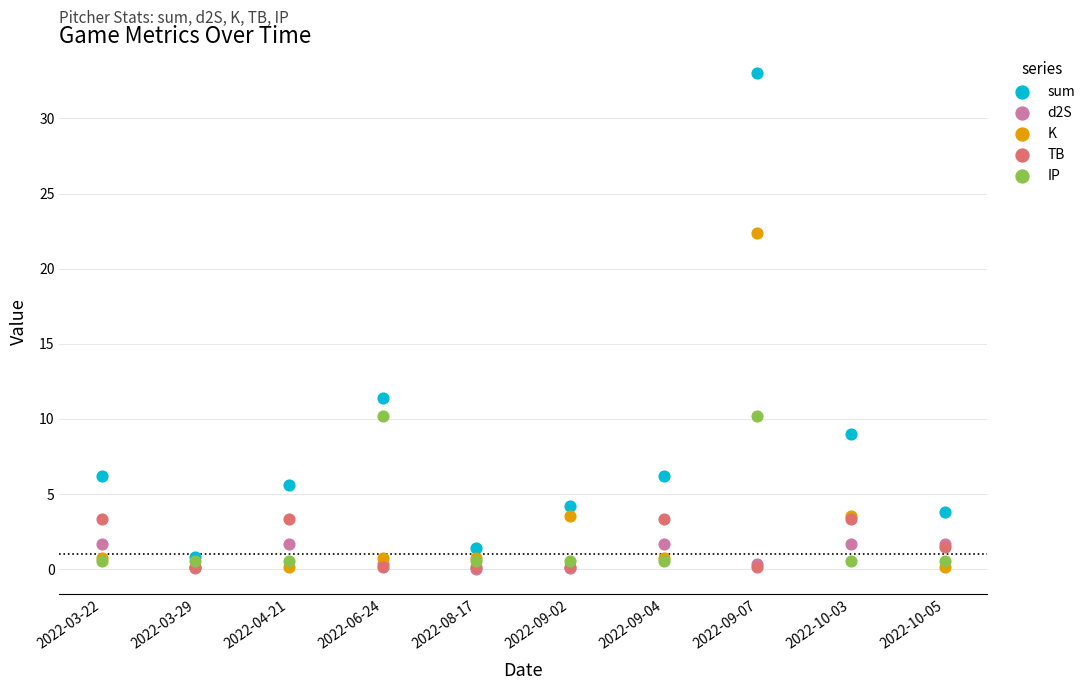

In the K series, what Y value is closest to 11?

3.5